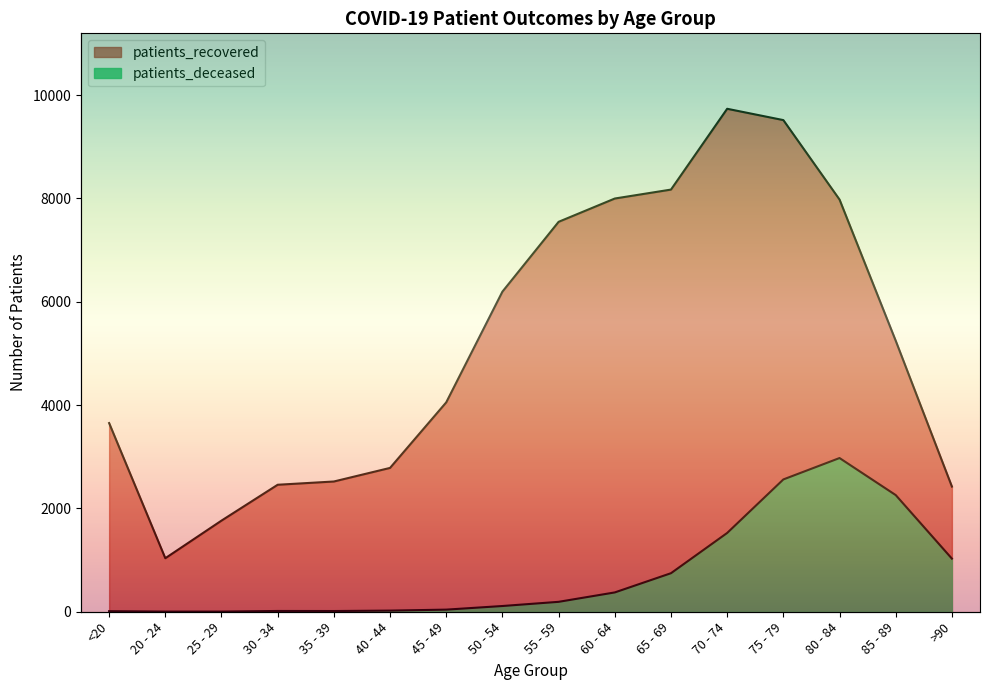

Between 40 - 44 and 85 - 89, which is larger?

85 - 89